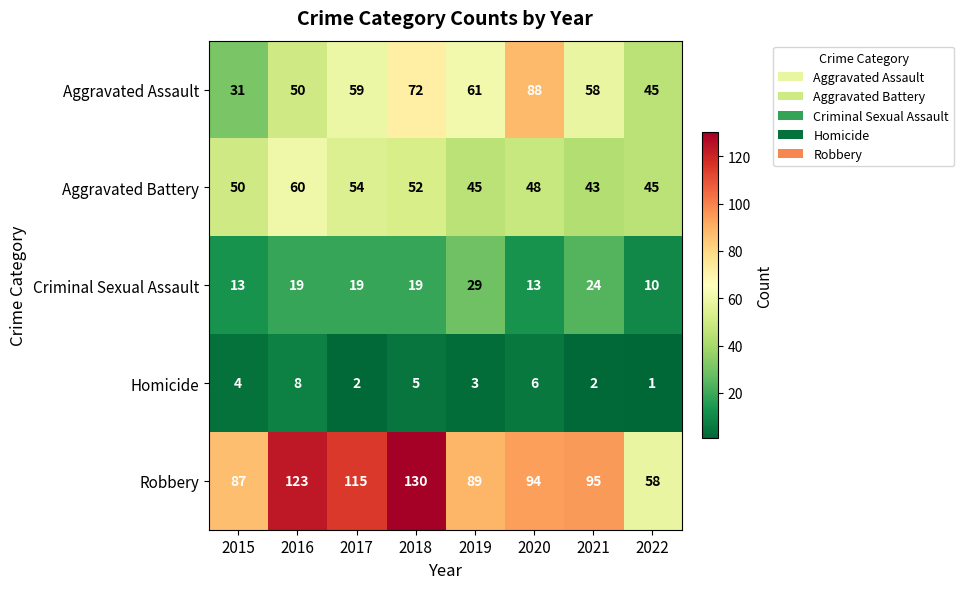

The value of Aggravated Battery at 2019 is 62. True or false?

False